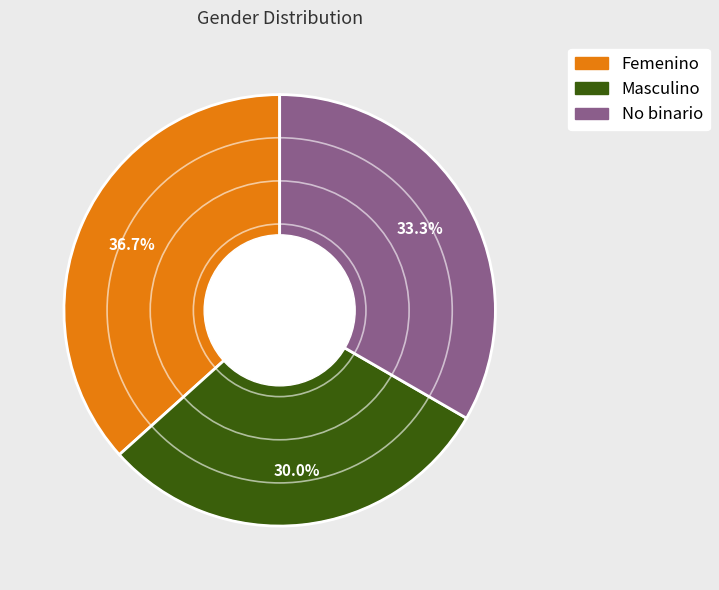

What is the ratio of the value at Masculino to the value at Femenino?

0.8